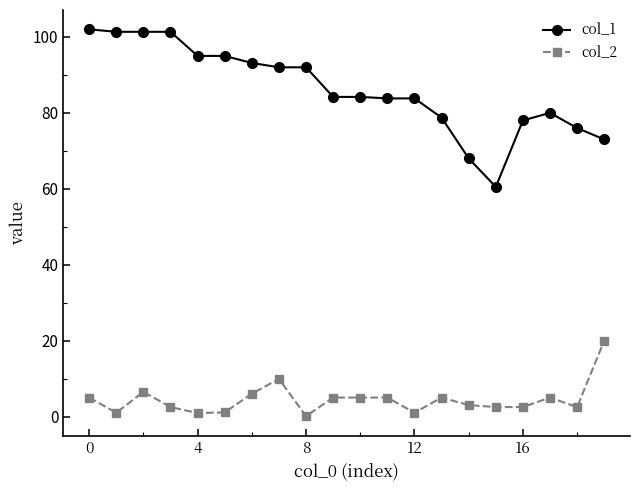

True or false: col_2 and col_1 cross at least once.

False